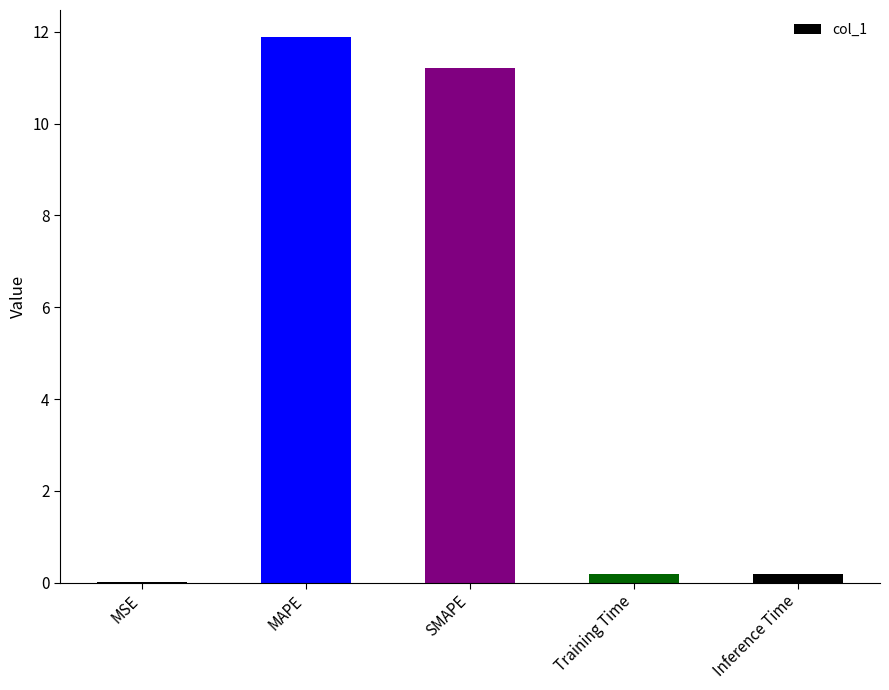

What is the change in value from SMAPE to Training Time?

-11.0